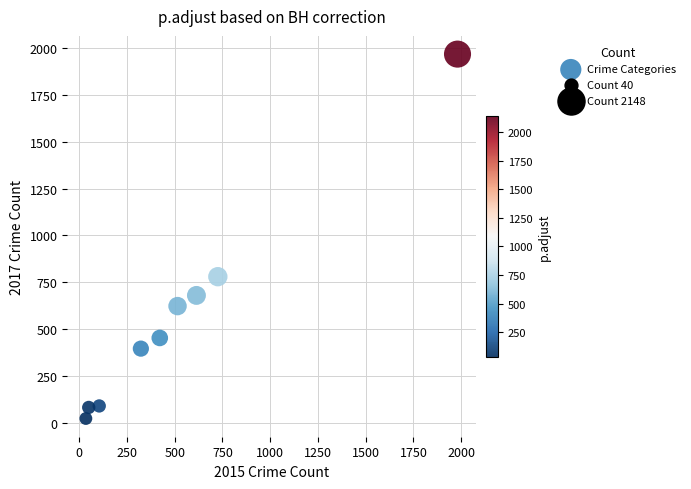

What Y value in the scatter plot is closest to 995?

780